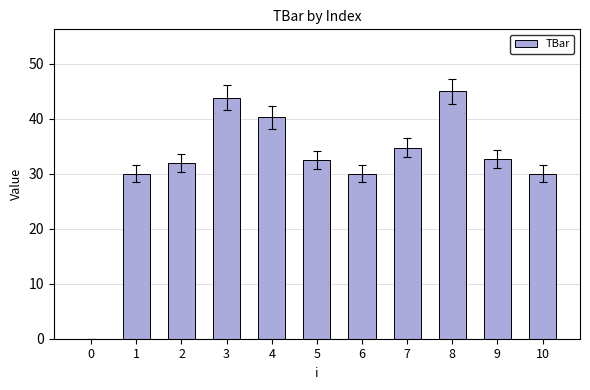

Read the value at 7.

34.7